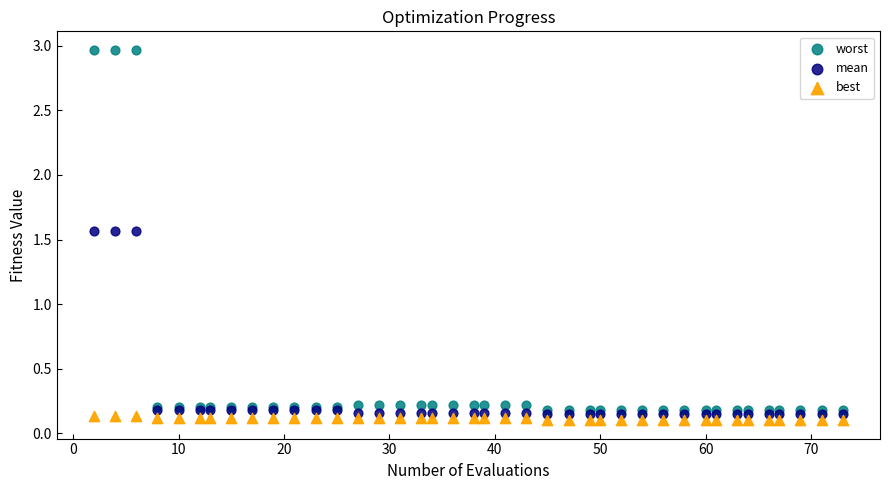

Which series contains the lowest Y value?

best